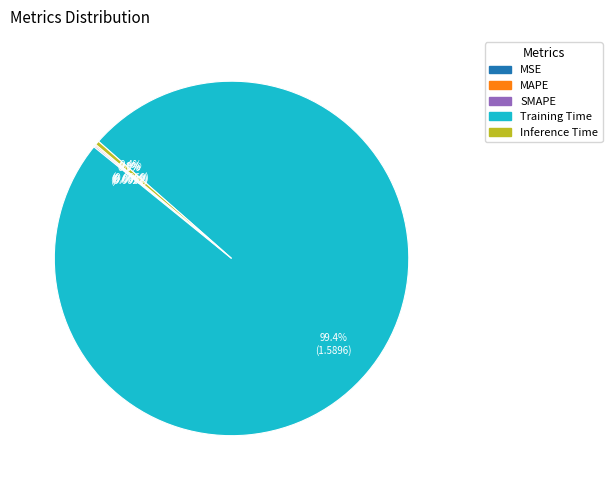

Which slice represents more than half of the pie?

Training Time